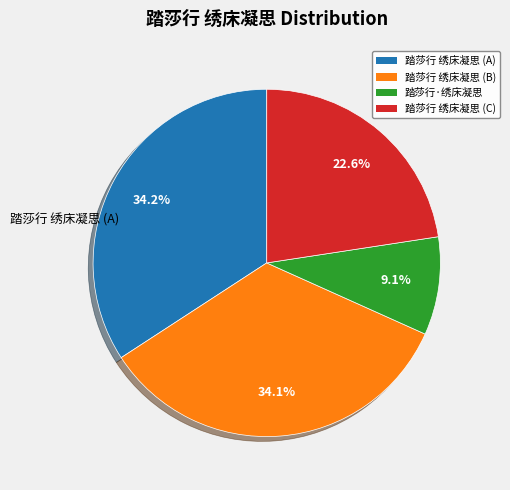

Does any single category account for the majority?

No